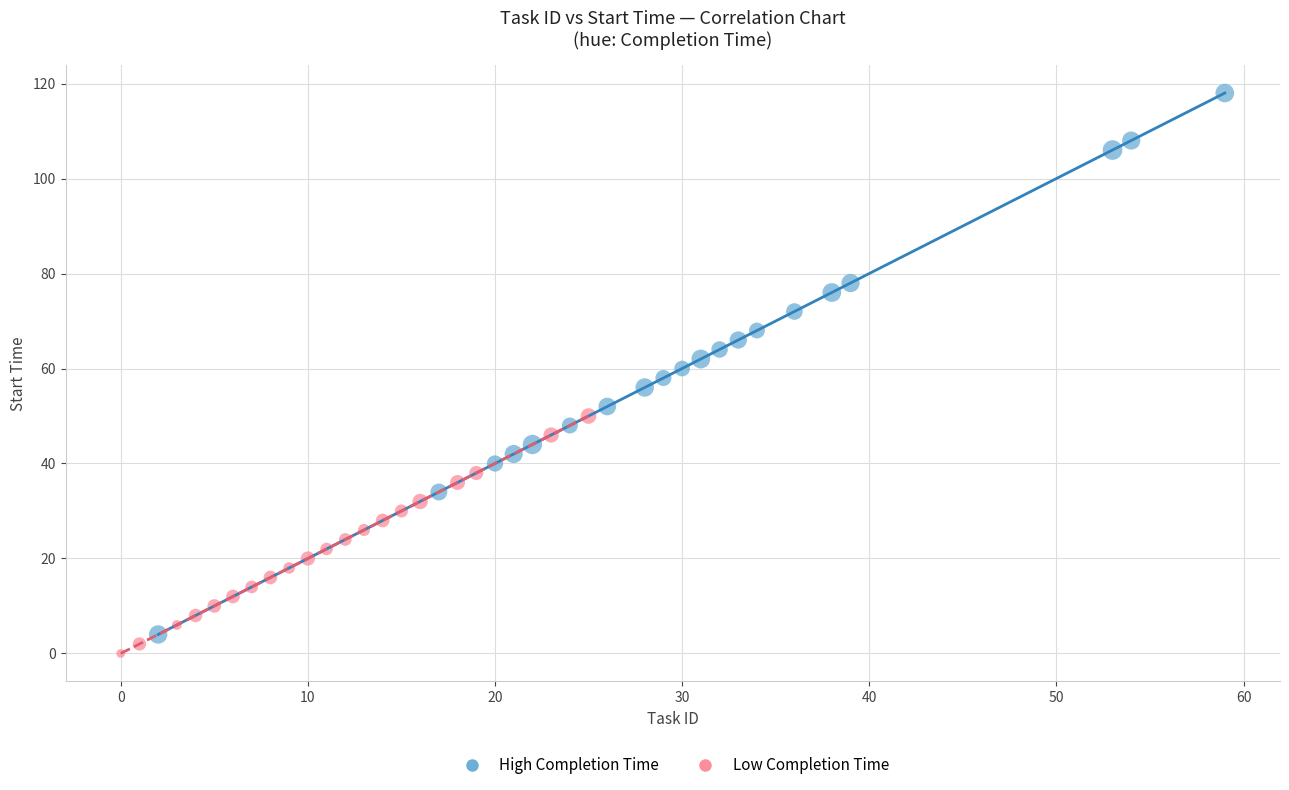

Which series has the widest spread of Y values?

High Completion Time